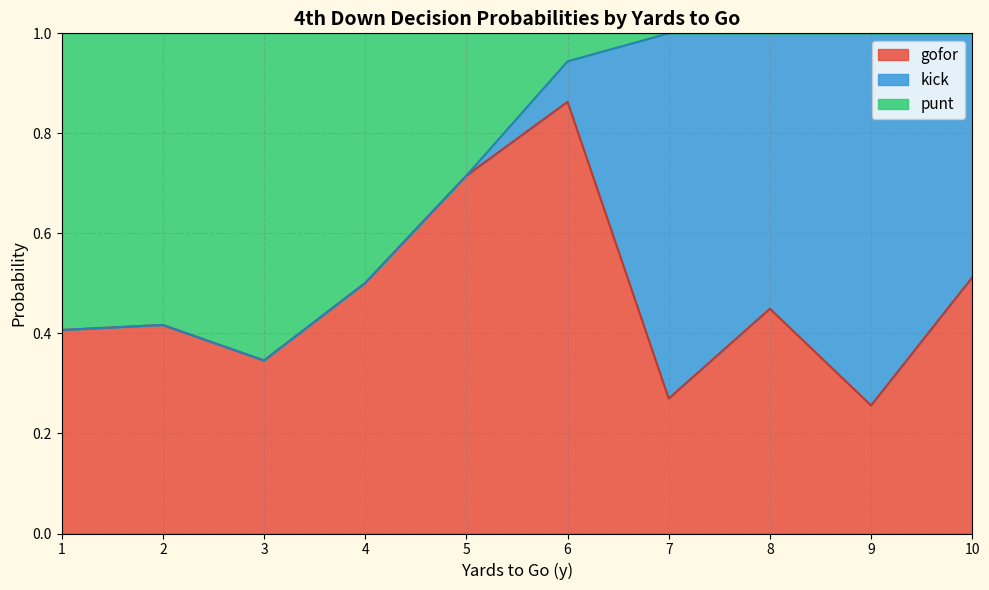

Which category has the highest value in the gofor series?

6